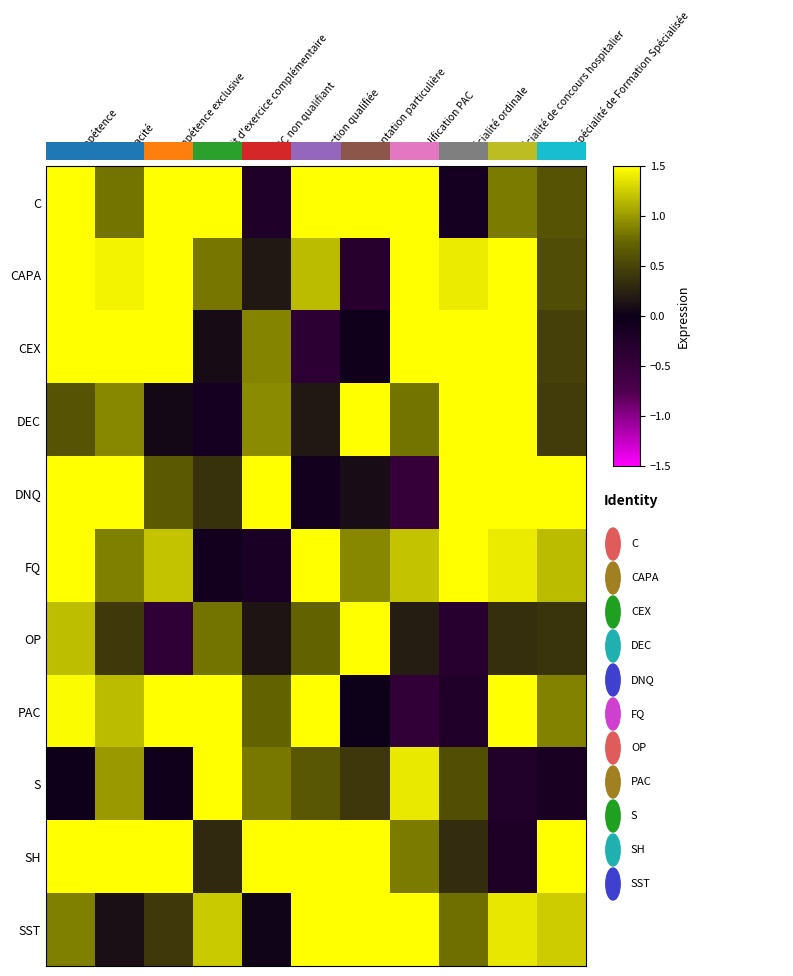

Which series has the largest range (max minus min)?

CEX